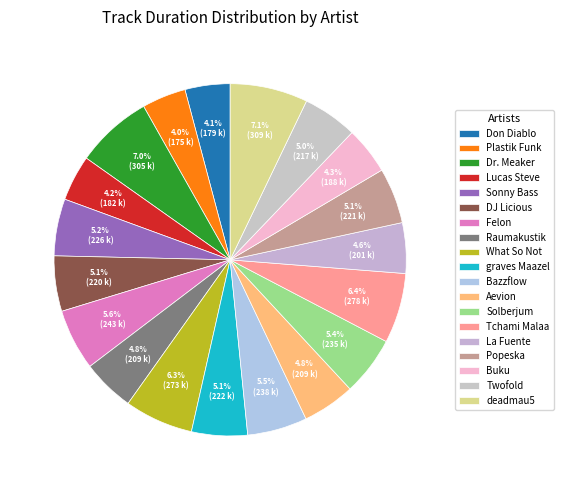

True or false: What So Not accounts for 1% of the total.

False